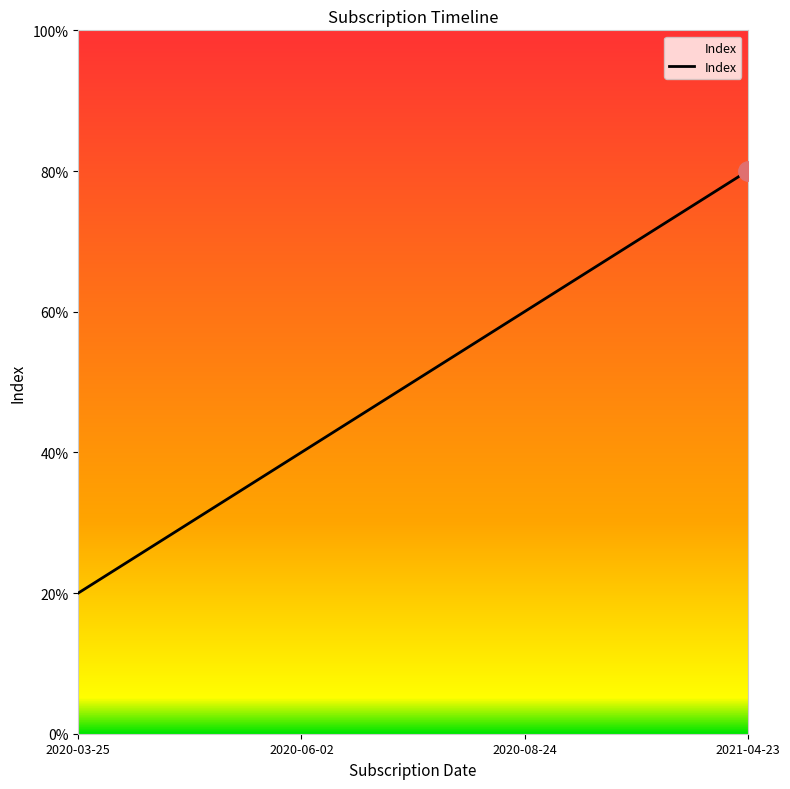

Rank the categories by value from highest to lowest.

2021-04-23, 2020-08-24, 2020-06-02, 2020-03-25